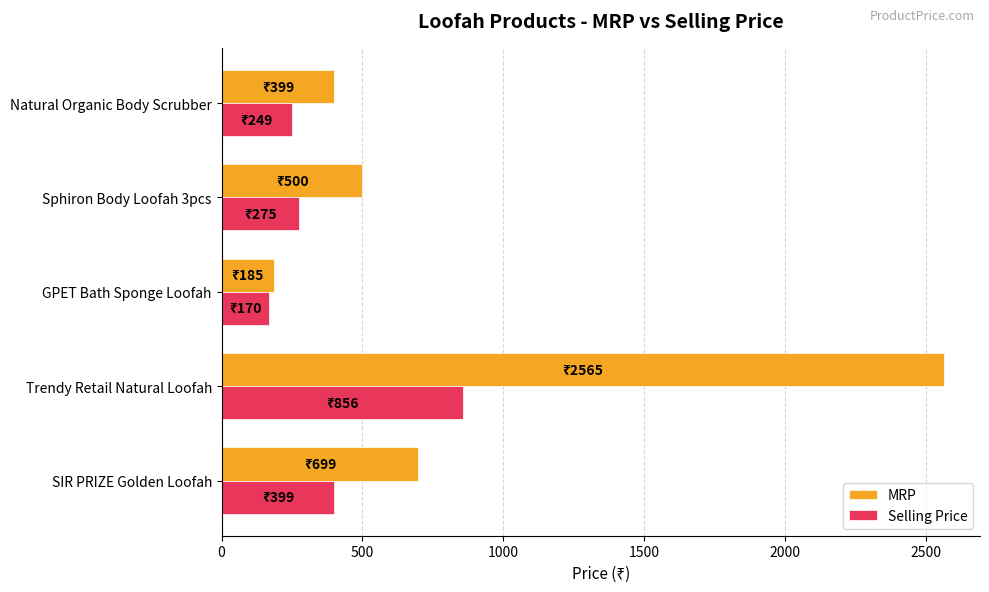

Which series changed the most between SIR PRIZE Golden Loofah and Sphiron Body Loofah 3pcs?

MRP